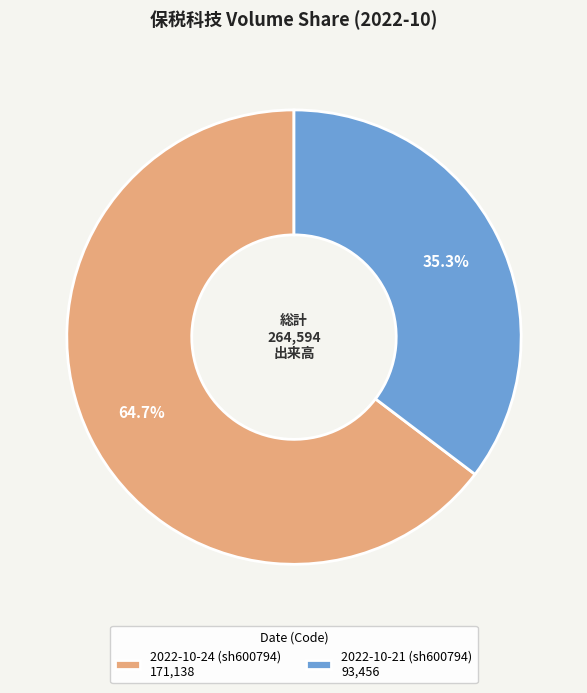

Rank the categories by value from lowest to highest.

2022-10-21 (sh600794), 2022-10-24 (sh600794)